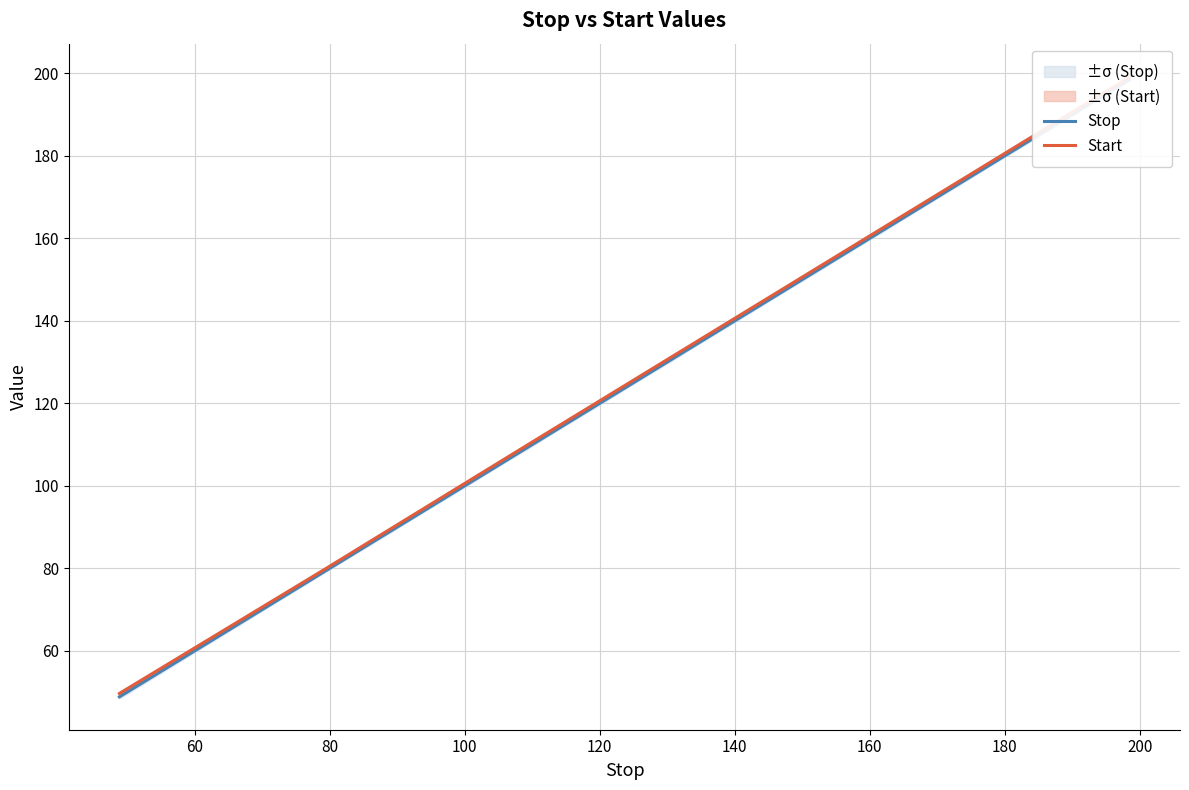

True or false: Stop and Start intersect in this chart.

False